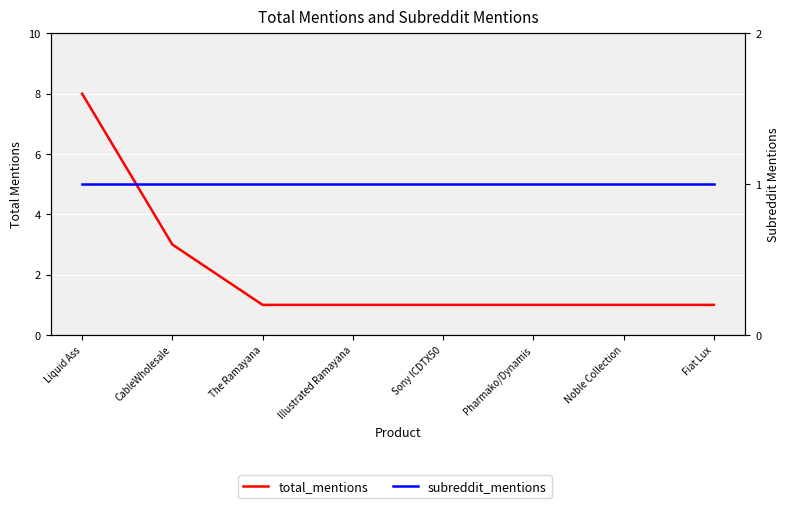

What are all the series names shown in the legend?

total_mentions, subreddit_mentions